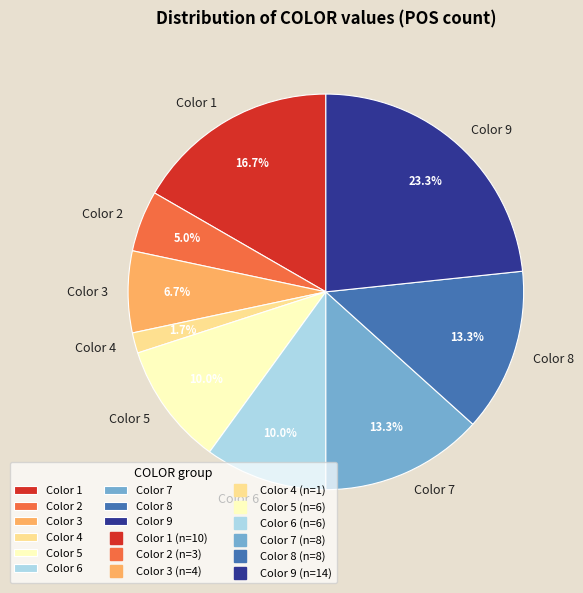

Is there a majority slice in this chart?

No